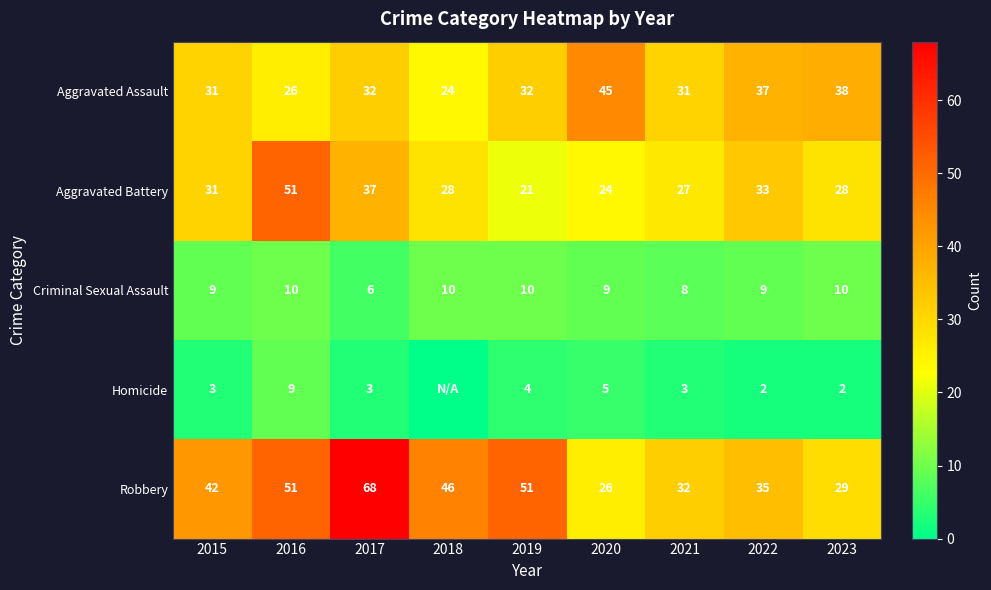

What is the difference between the Aggravated Assault values at 2016 and 2017?

6